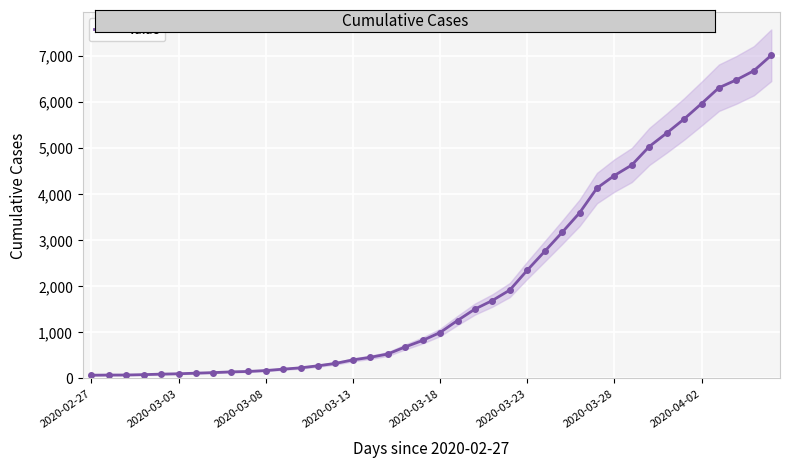

Rank the categories by value from lowest to highest.

2020-02-27, 2020-03-03, 2020-03-08, 2020-03-13, 2020-03-18, 2020-03-23, 2020-03-28, 2020-04-02, 8, 9, 10, 11, 12, 13, 14, 15, 16, 17, 18, 19, 20, 21, 22, 23, 24, 25, 26, 27, 28, 29, 30, 31, 32, 33, 34, 35, 36, 37, 38, 39